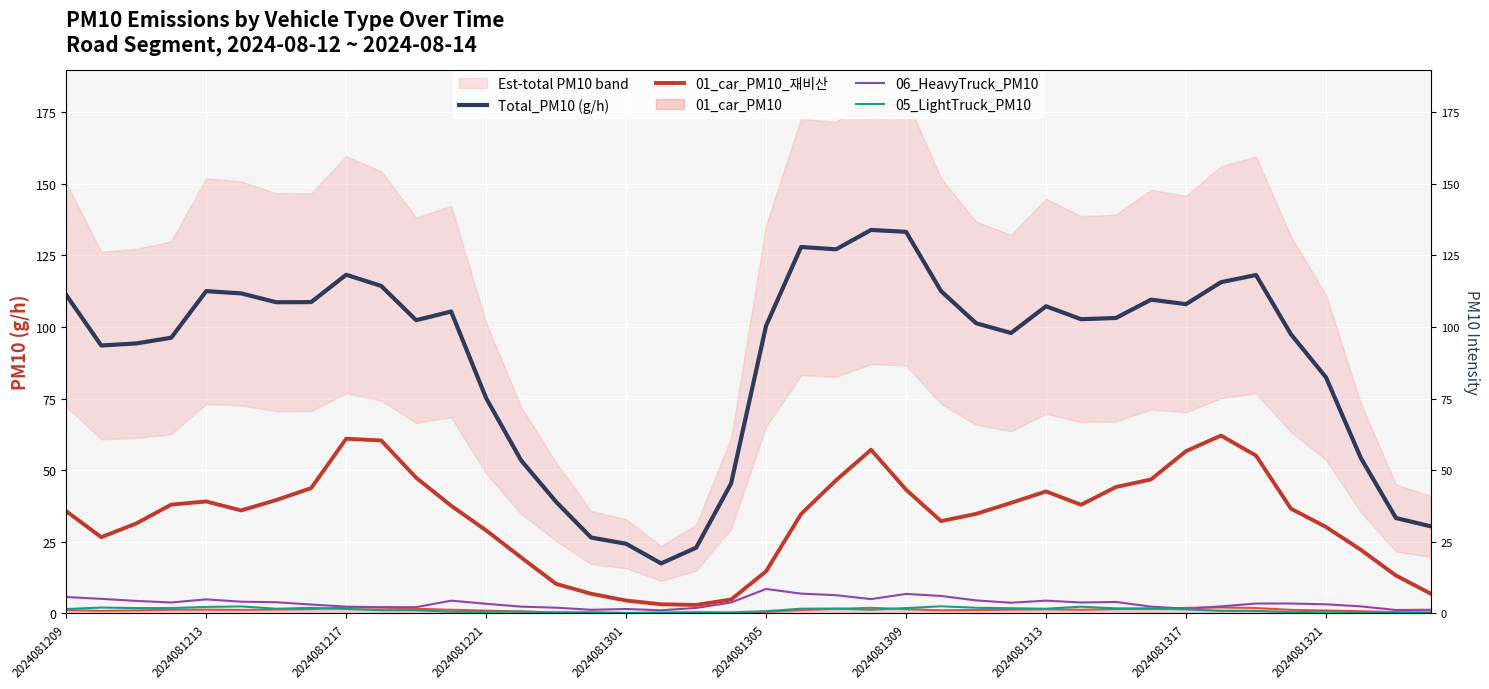

True or false: 01_car_PM10_재비산 has a value of 30.2 at 2024081321.

True